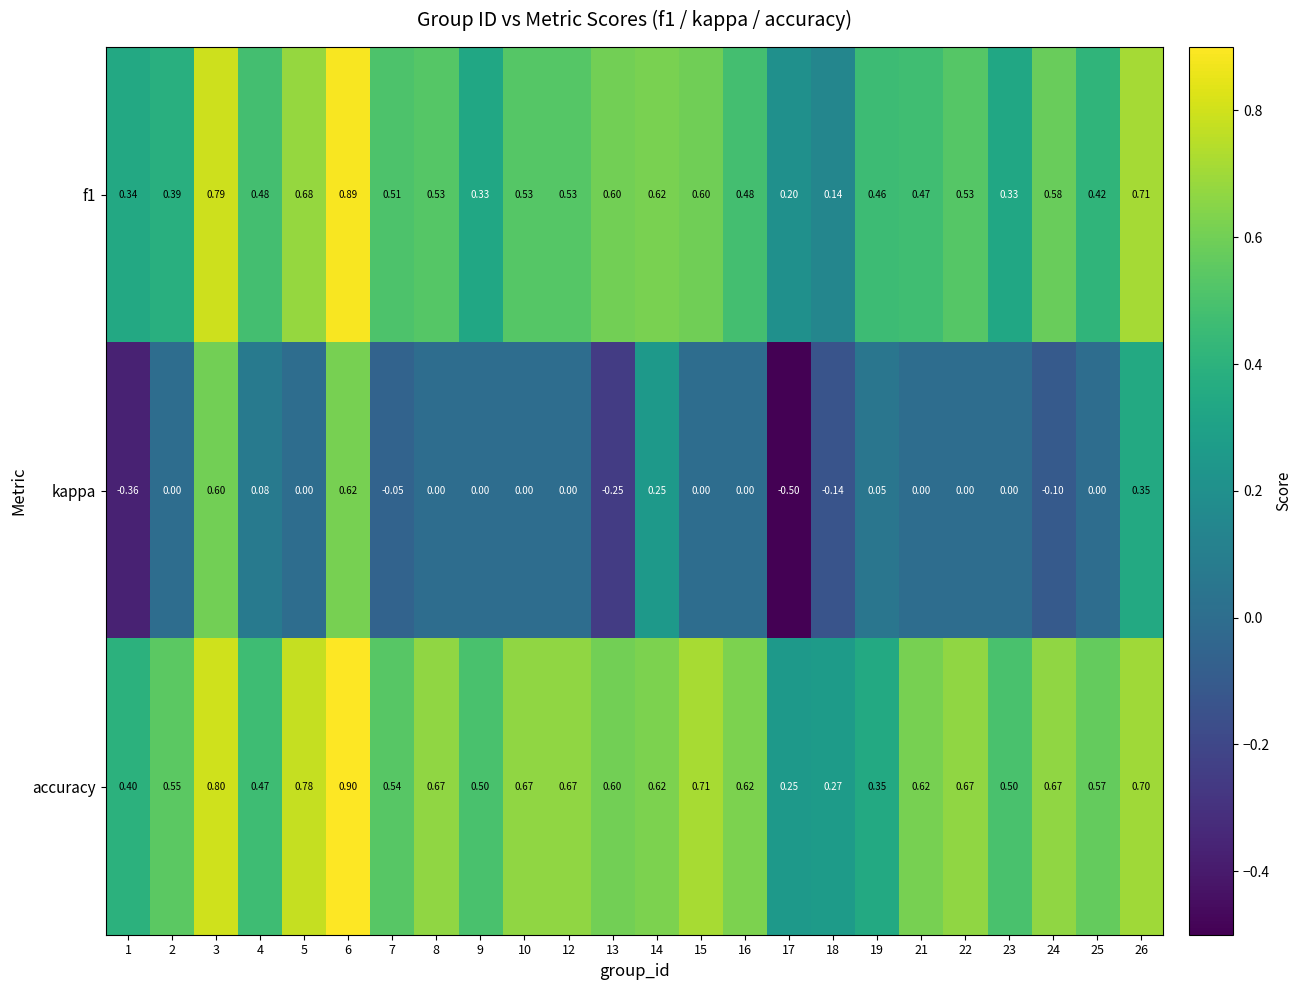

Which series has the largest total across all categories?

accuracy